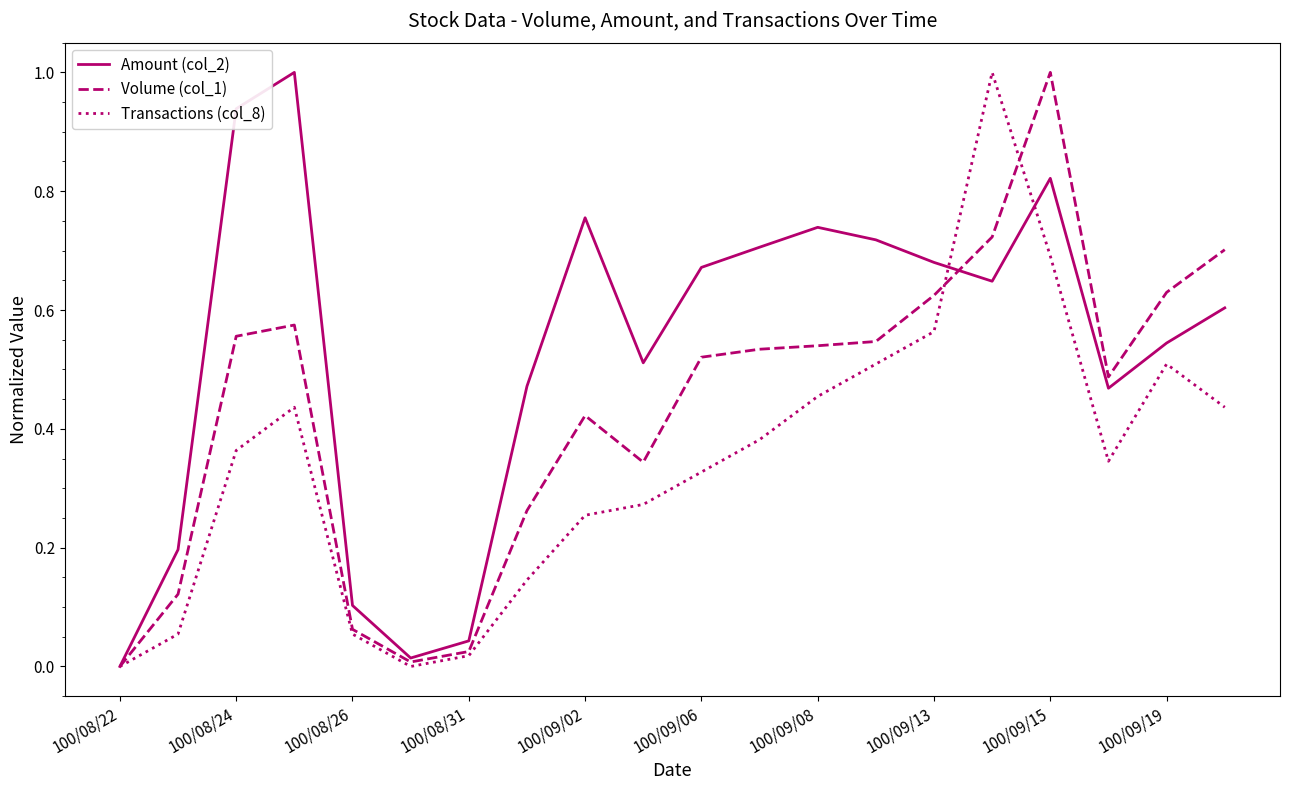

Rank the series by their average value, from lowest to highest.

Transactions (col_8), Volume (col_1), Amount (col_2)